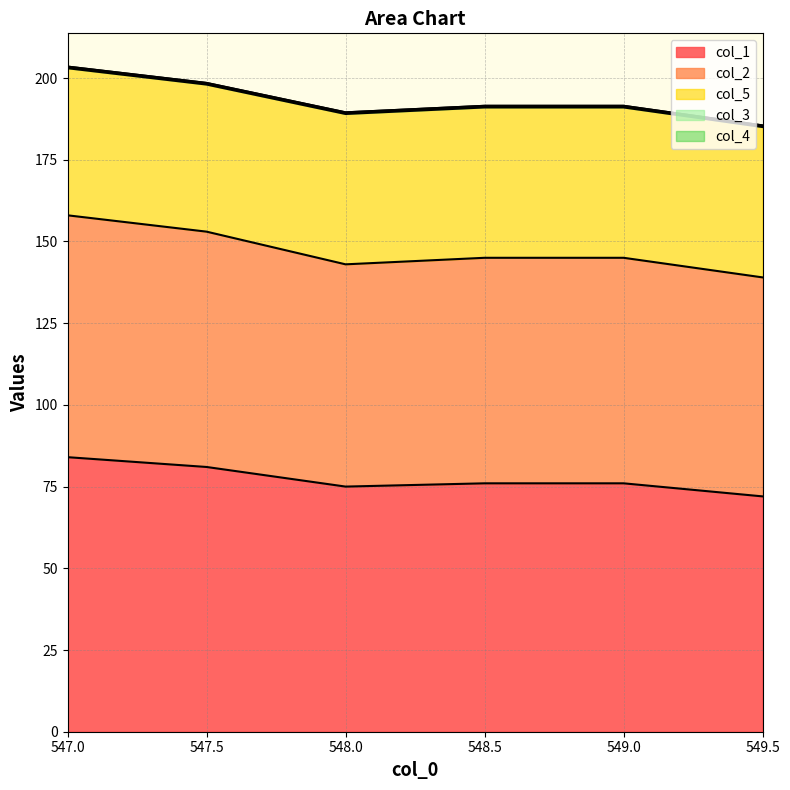

Count the number of data series in this chart.

5